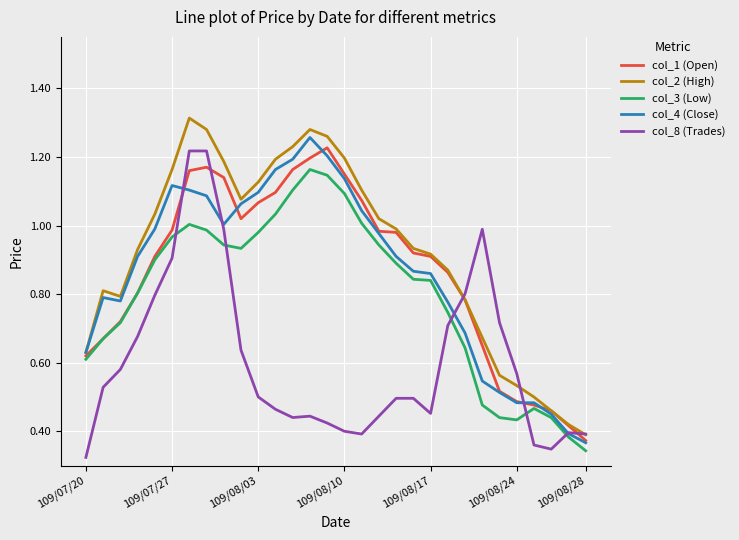

Which series has the largest total across all categories?

col_2 (High)